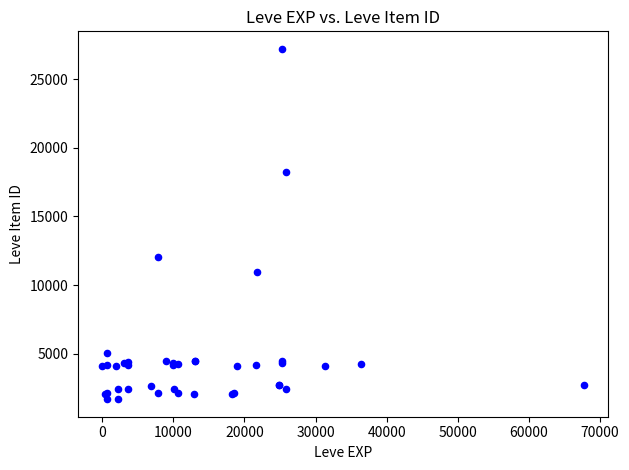

What Y value in the scatter plot is closest to 14448?

12018